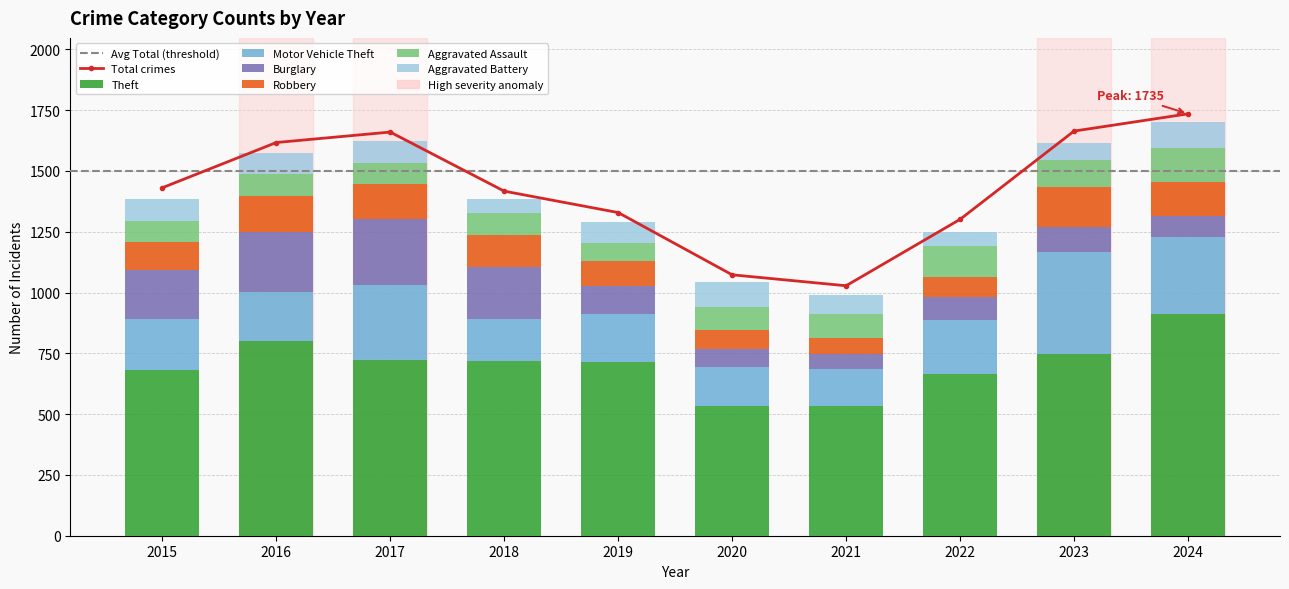

How many data points in Motor Vehicle Theft are less than 207?

5